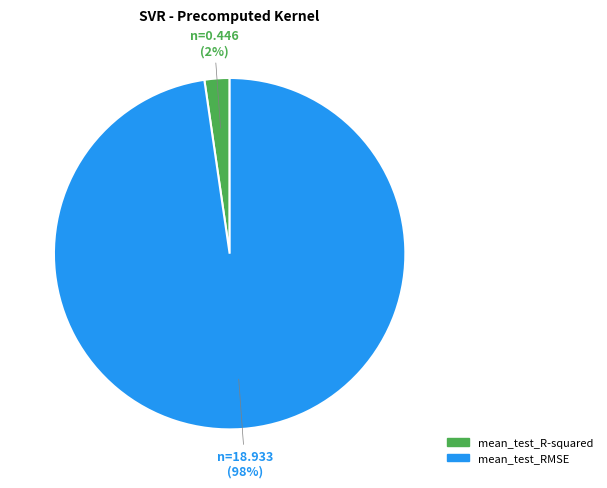

The mean_test_R-squared slice represents 2% of the pie. True or false?

True